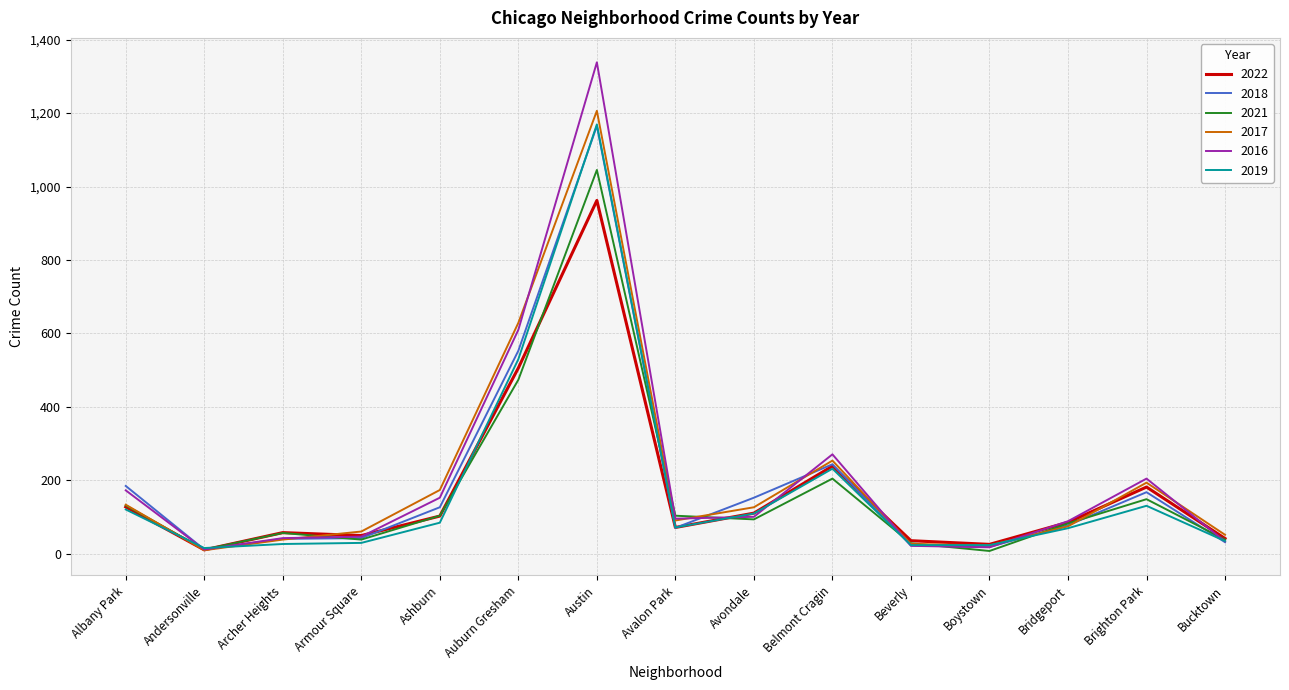

What are all the series names shown in the legend?

2022, 2018, 2021, 2017, 2016, 2019